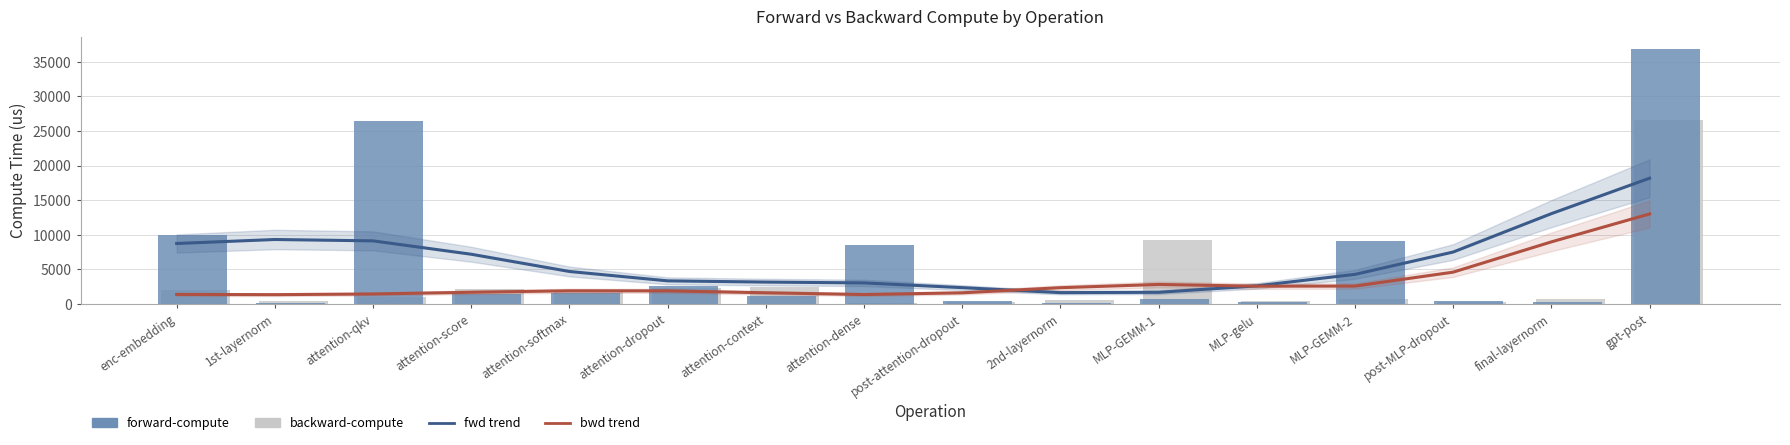

What is the spread (max minus min) of values at MLP-gelu?

2373.3